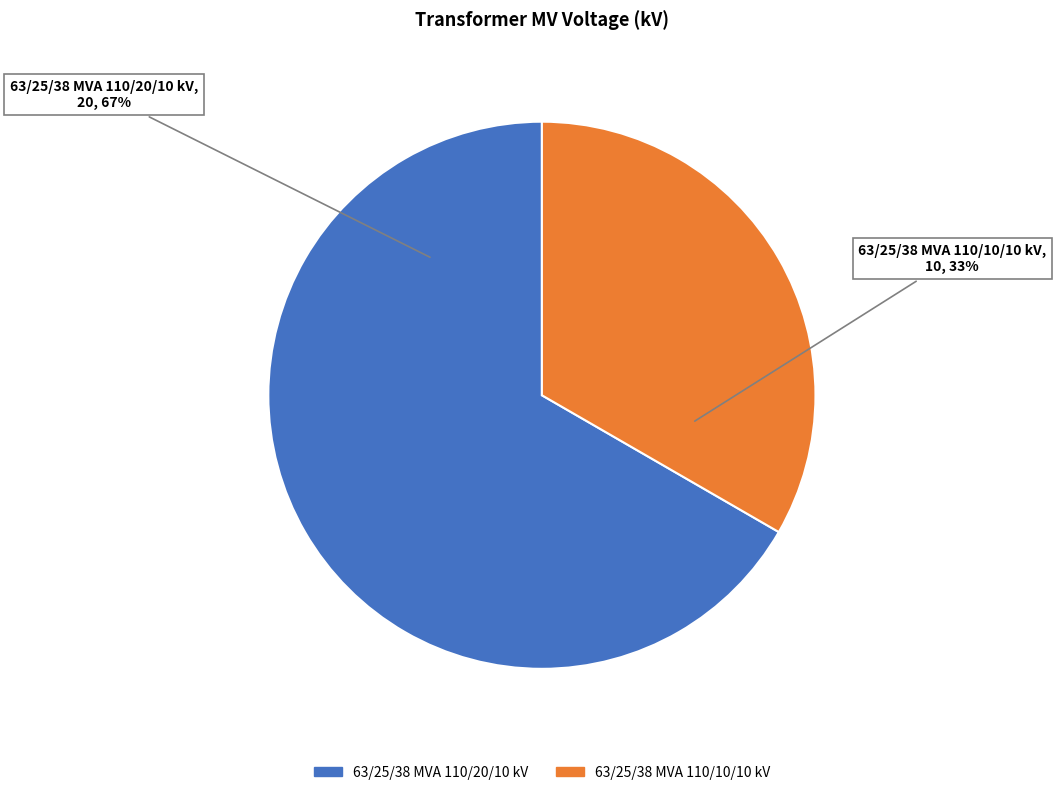

Is the sum of 63/25/38 MVA 110/20/10 kV and 63/25/38 MVA 110/10/10 kV greater than half?

Yes